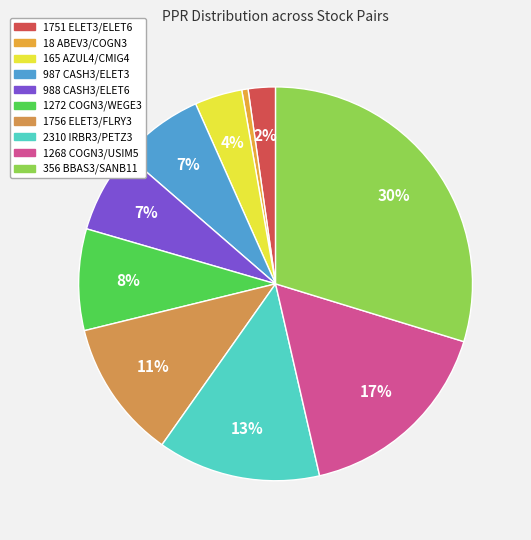

Is there a majority slice in this chart?

No